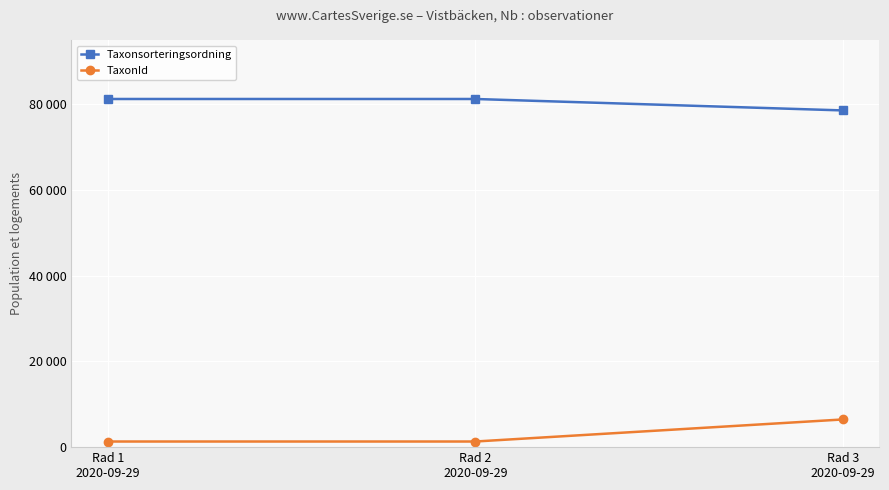

Which series has the widest spread of values?

TaxonId